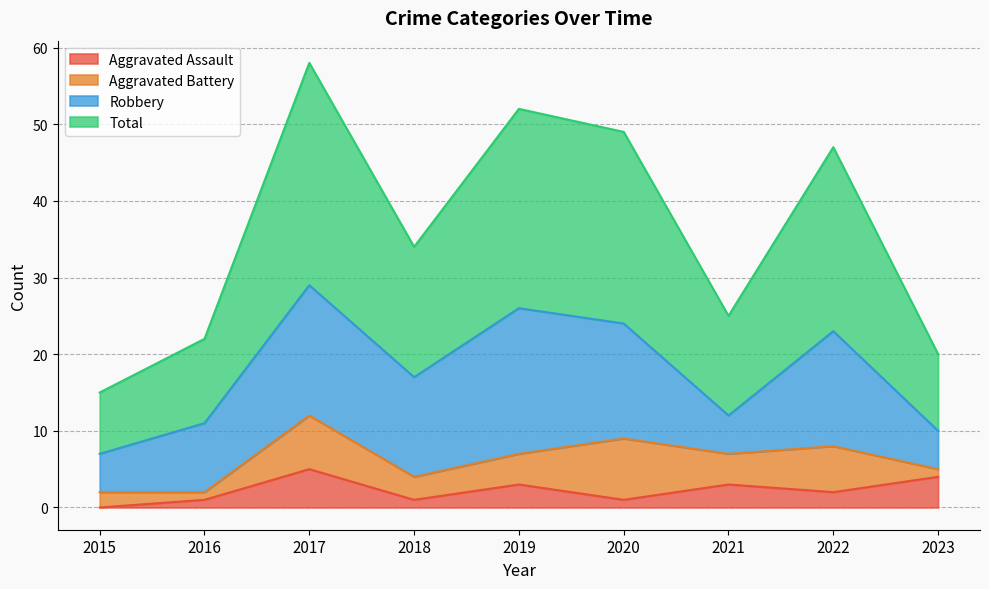

What is the sum of the Total values at 2021 and 2016?

47